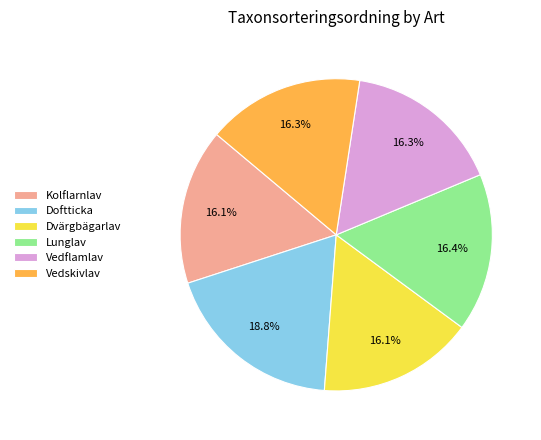

How many slices are in this pie chart?

6